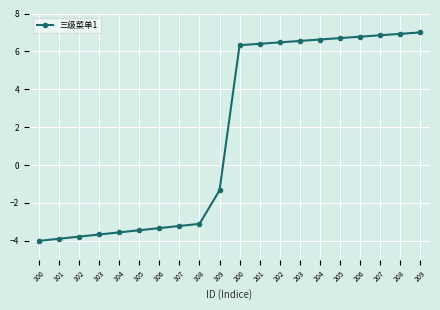

What is the maximum value shown in the chart?

7.0